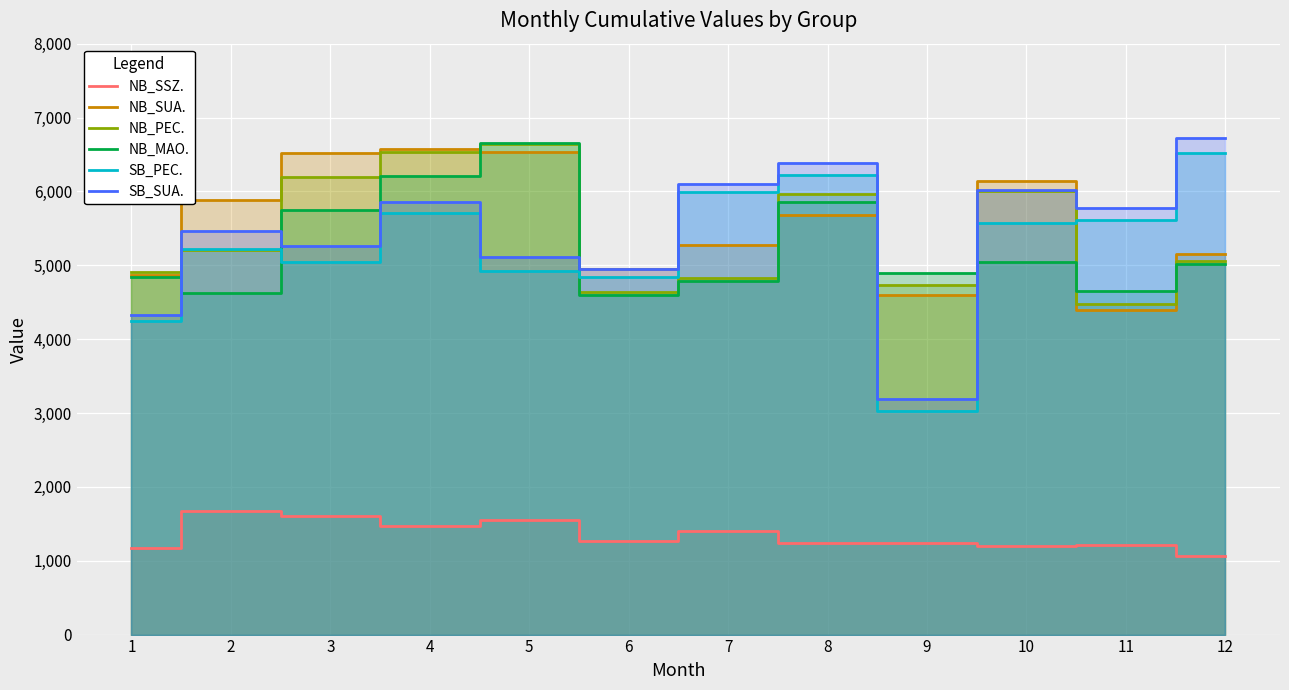

Where is NB_SSZ. nearest to the value 1368?

7